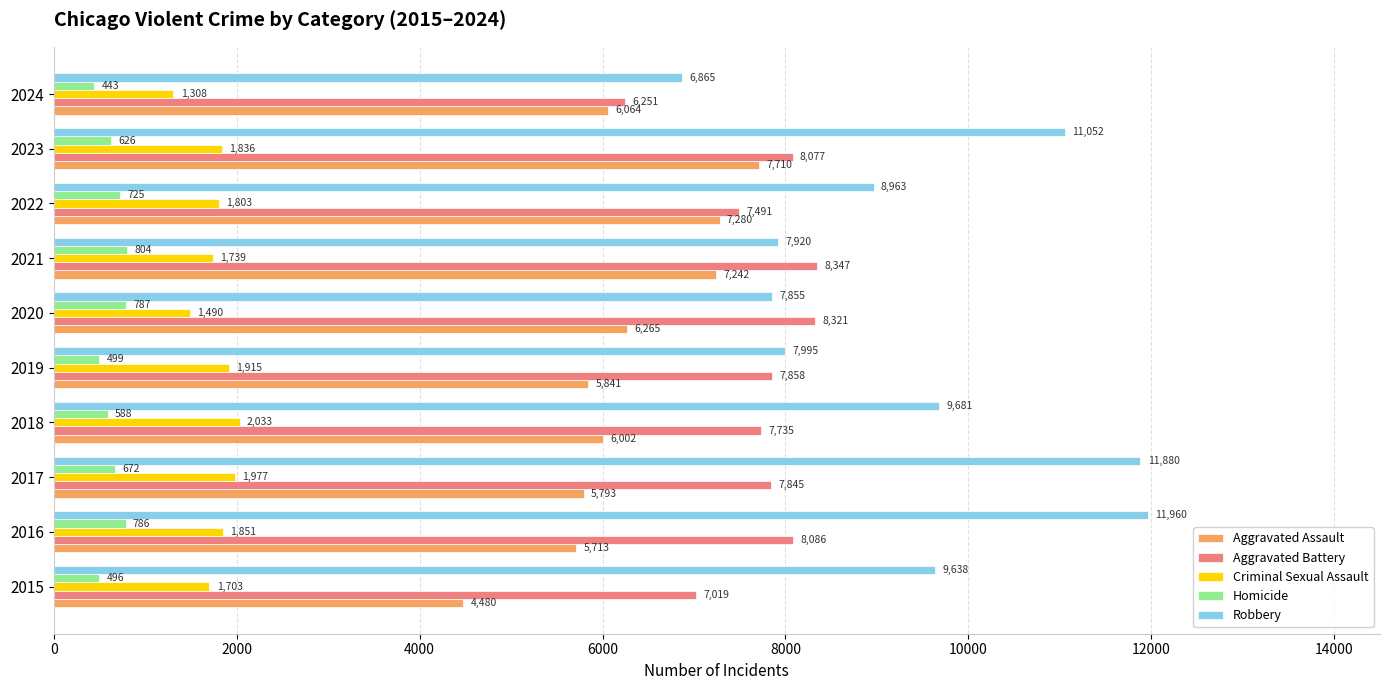

What is the minimum value for Robbery?

6865